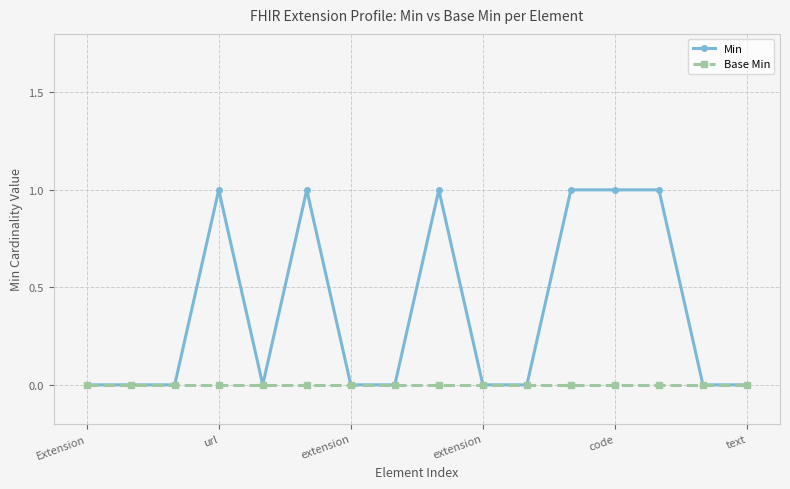

How many lines are shown in the chart?

2